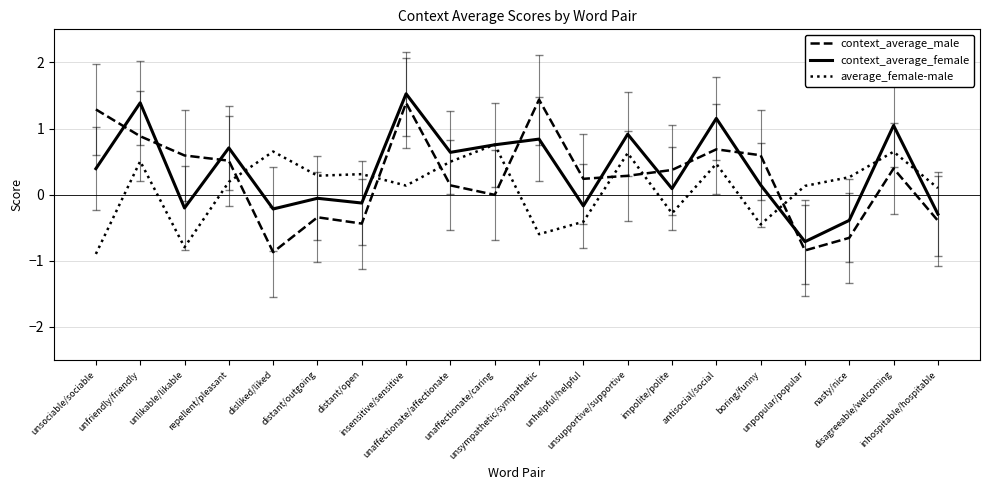

At how many categories does at least one series exceed 0?

20